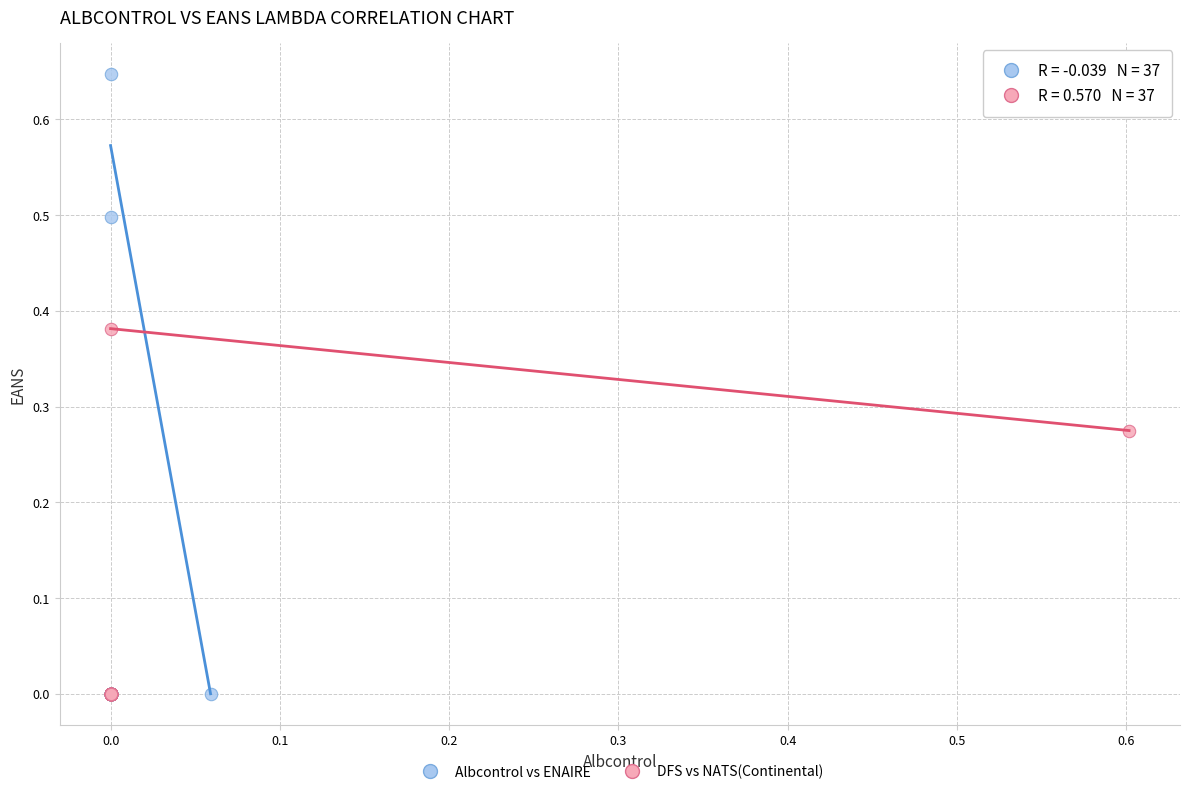

What are all the series names shown in the legend?

Albcontrol vs ENAIRE, DFS vs NATS(Continental)